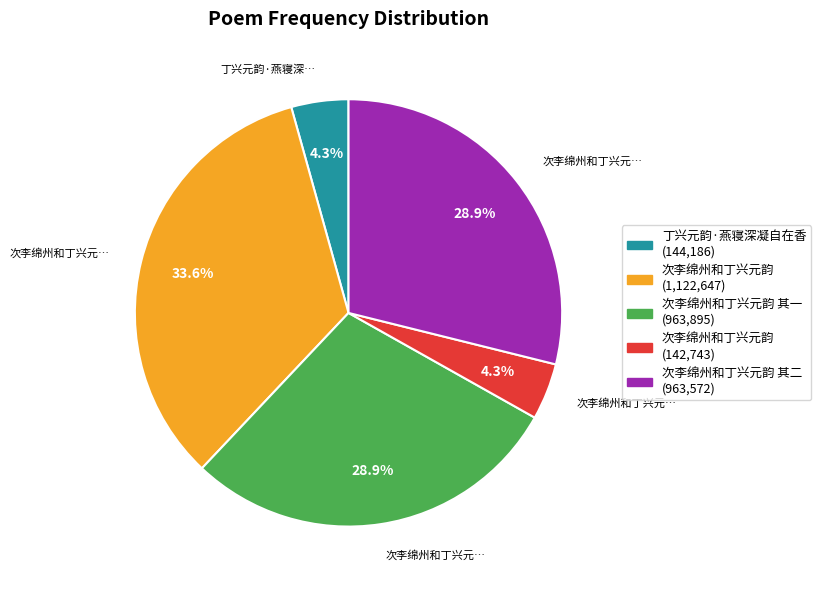

Is there any slice that represents more than half of the pie?

No